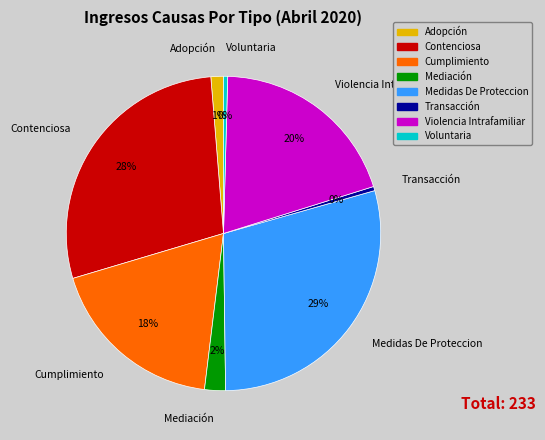

Is there any slice that represents more than half of the pie?

No